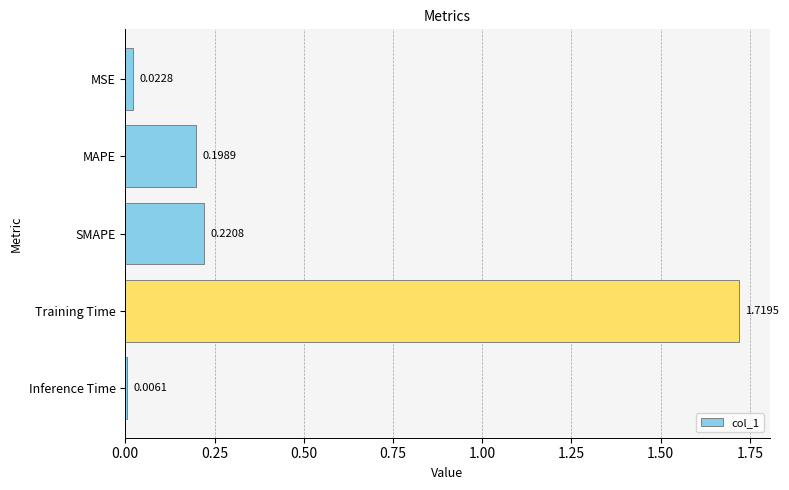

What is the label of the 5th bar from the bottom?

MSE